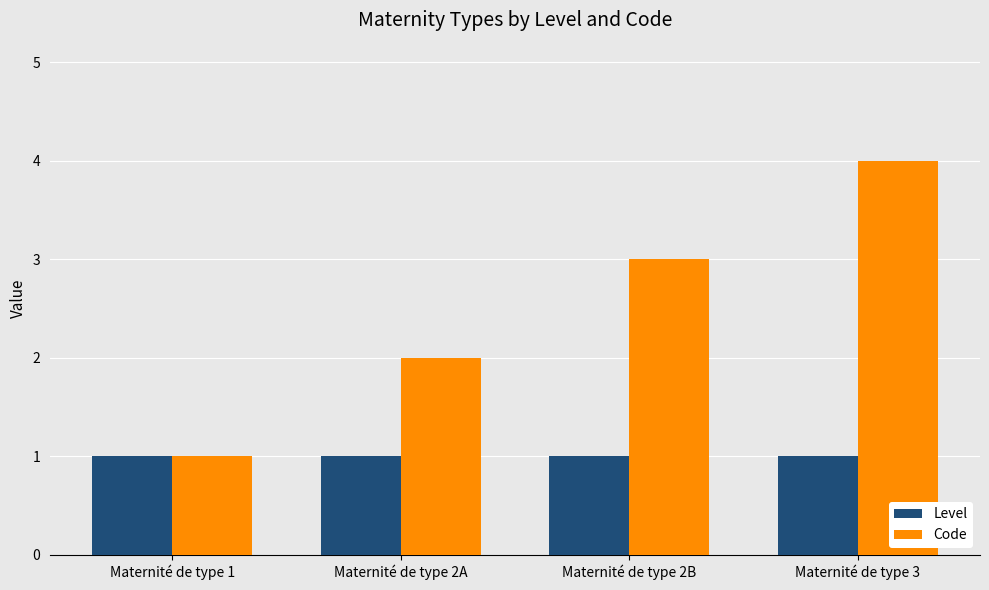

What is the smallest value displayed?

1